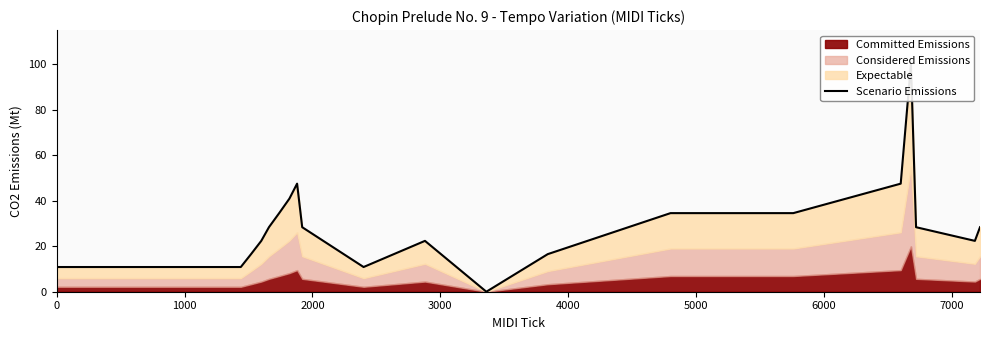

How many categories are shown in the chart?

20